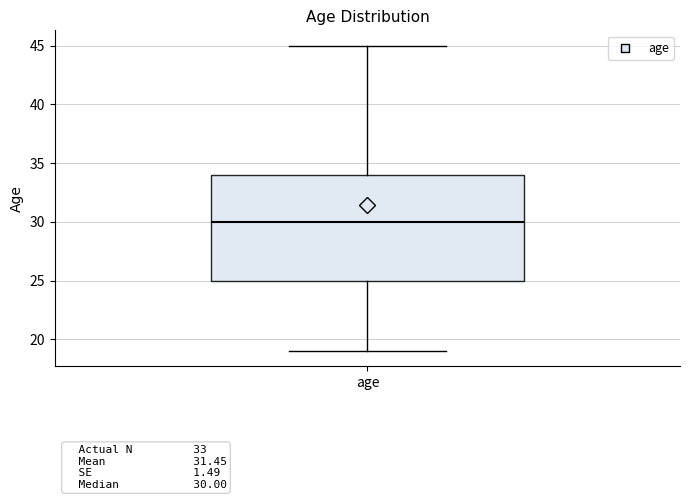

Read this box plot against the y-axis: the position of the median line, the range covered by the box, and the ends of both whiskers. The values are not printed on the chart, so give them approximately, as read against the axis.

median 30, box 25 to 34, whiskers 19 to 45